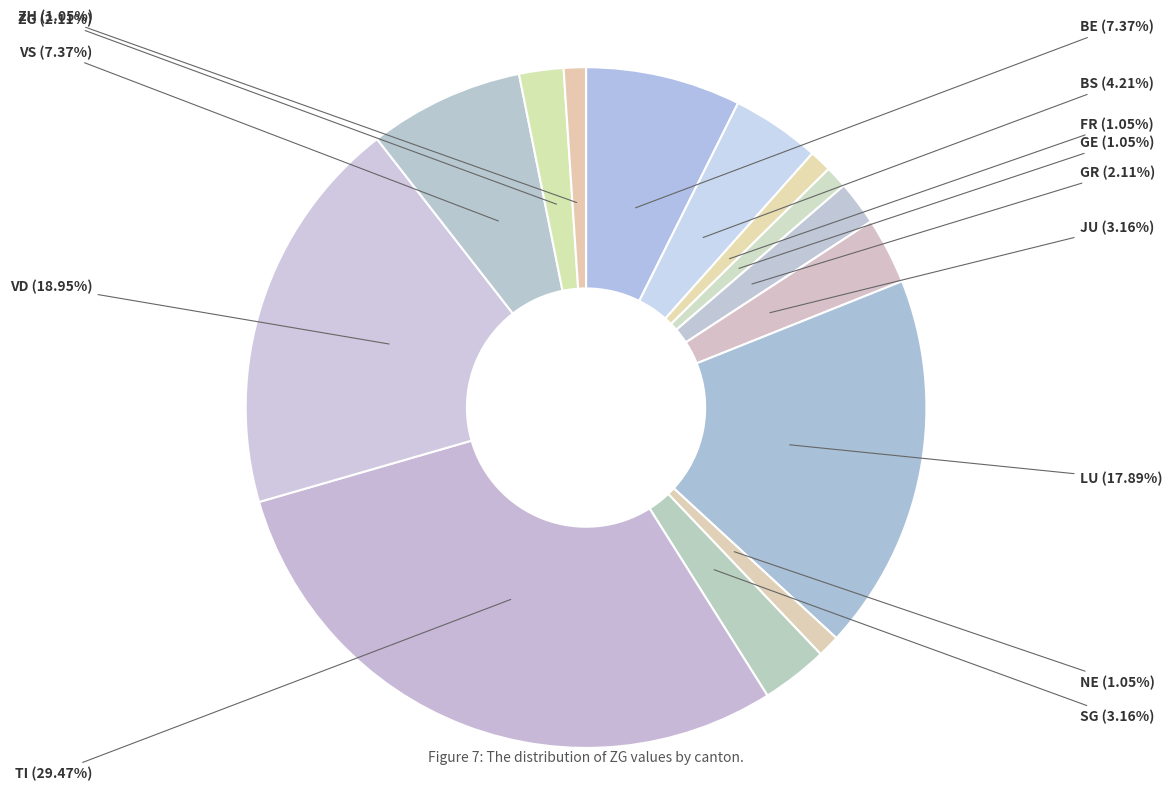

Approximately how many times larger is the value at GE compared to ZG?

0.5